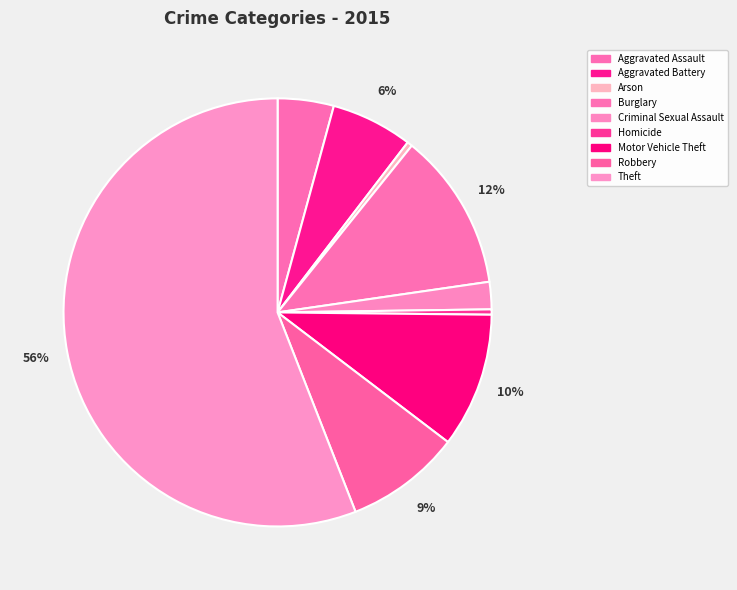

Which slice is the smallest?

Arson